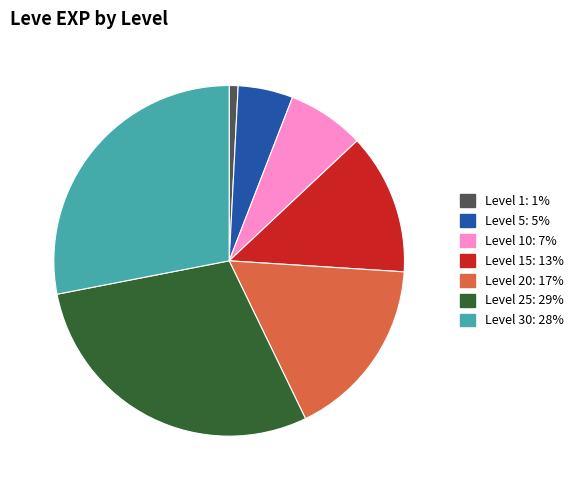

Does any single category account for the majority?

No